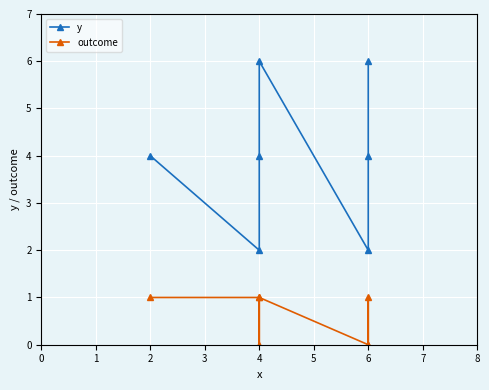

What is the average value of the outcome series?

1